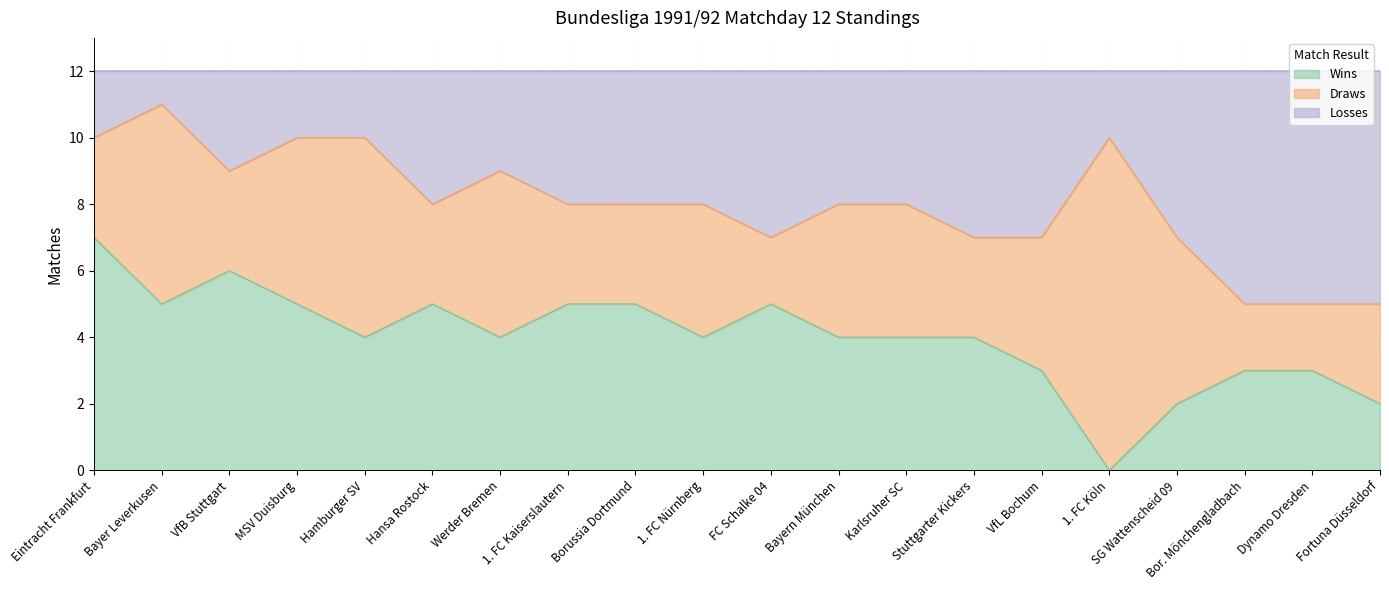

Between Eintracht Frankfurt and MSV Duisburg, which series saw the biggest shift?

Wins